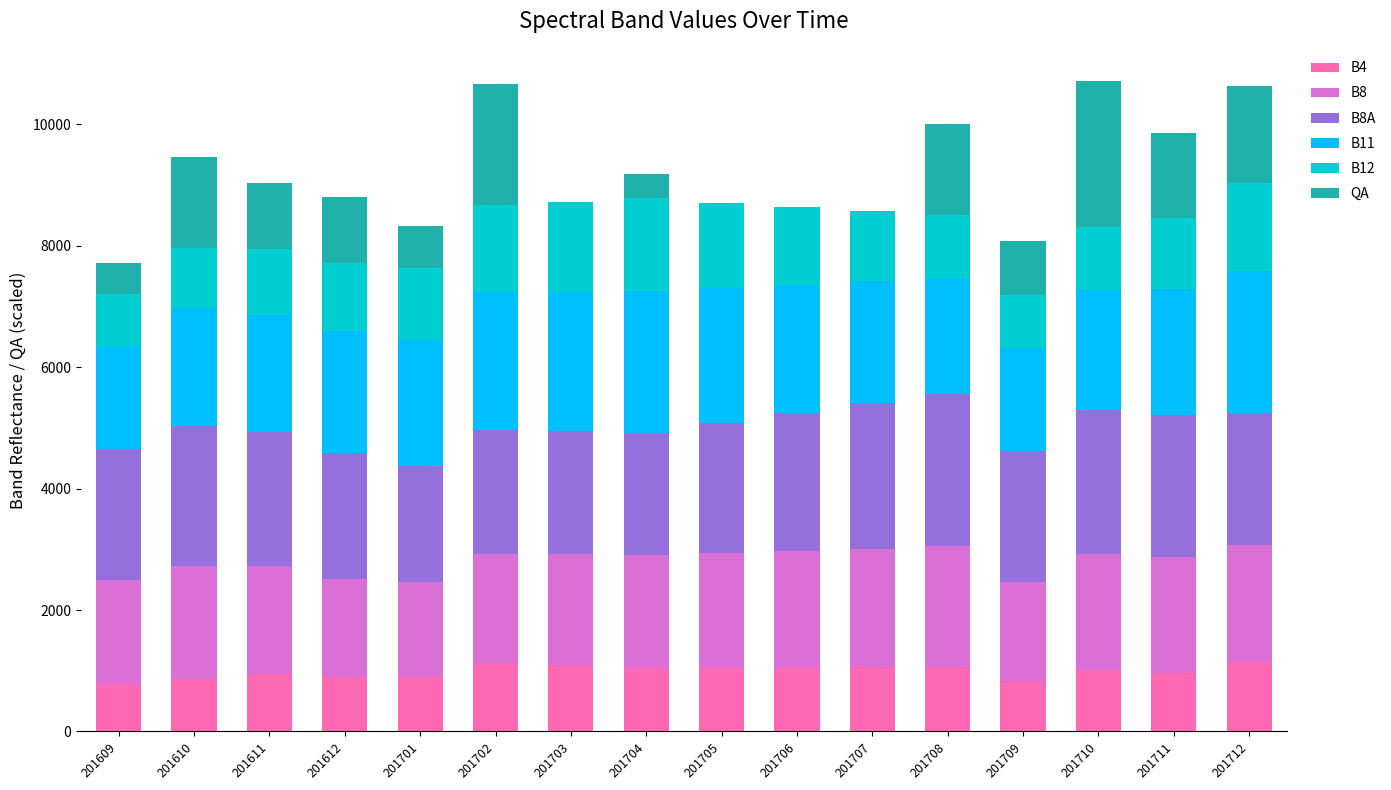

The B4 series shows 901 at 201612. True or false?

True